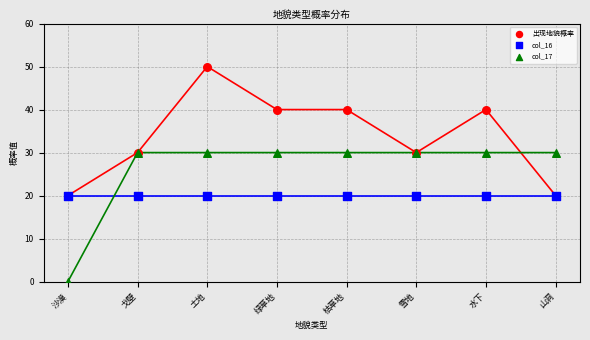

Which series reaches the maximum Y coordinate?

出现地貌概率